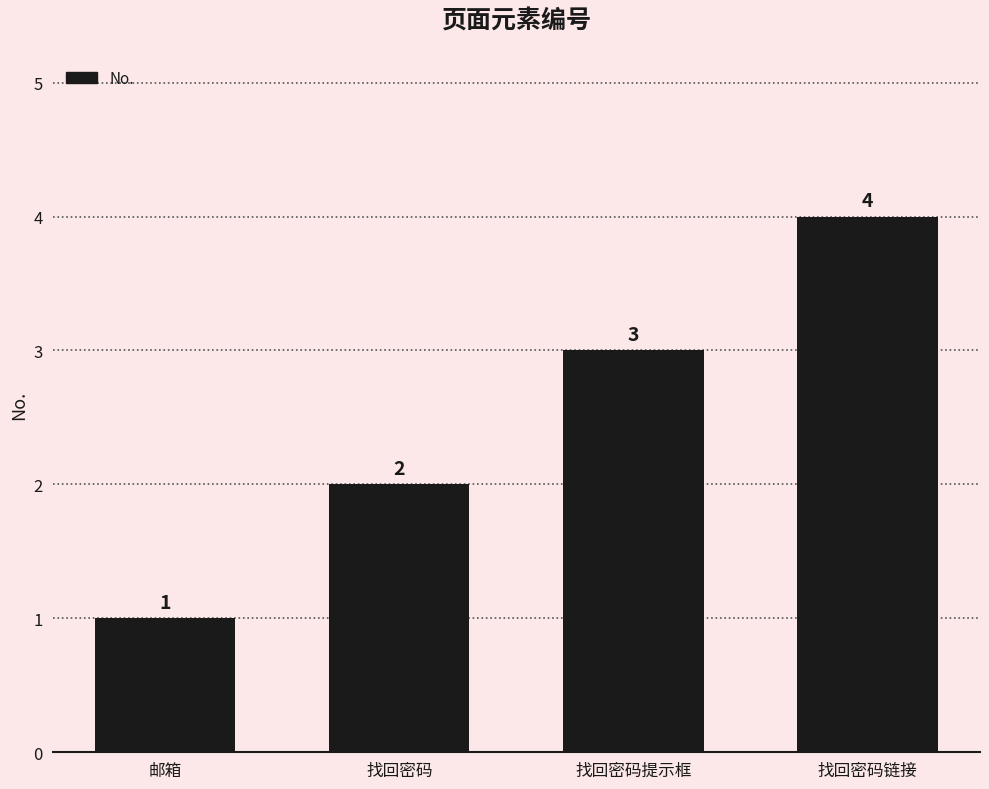

Reading right to left, extract all data points from this chart.

找回密码链接=4	找回密码提示框=3	找回密码=2	邮箱=1